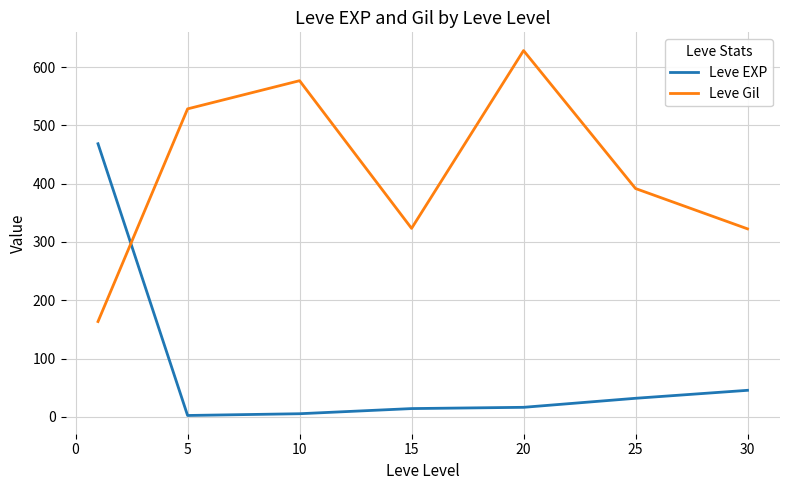

What is the difference between the maximum and second lowest values in the Leve Gil series?

305.8